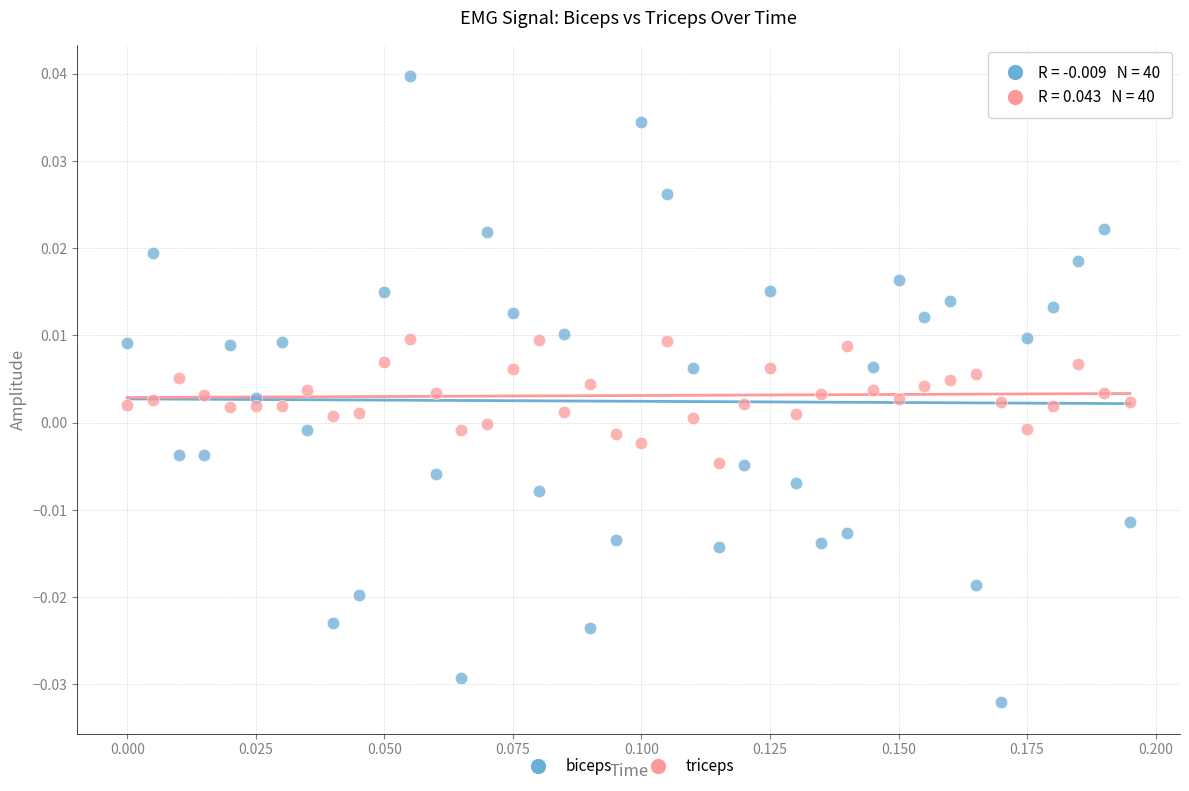

Which series contains the lowest Y value?

biceps